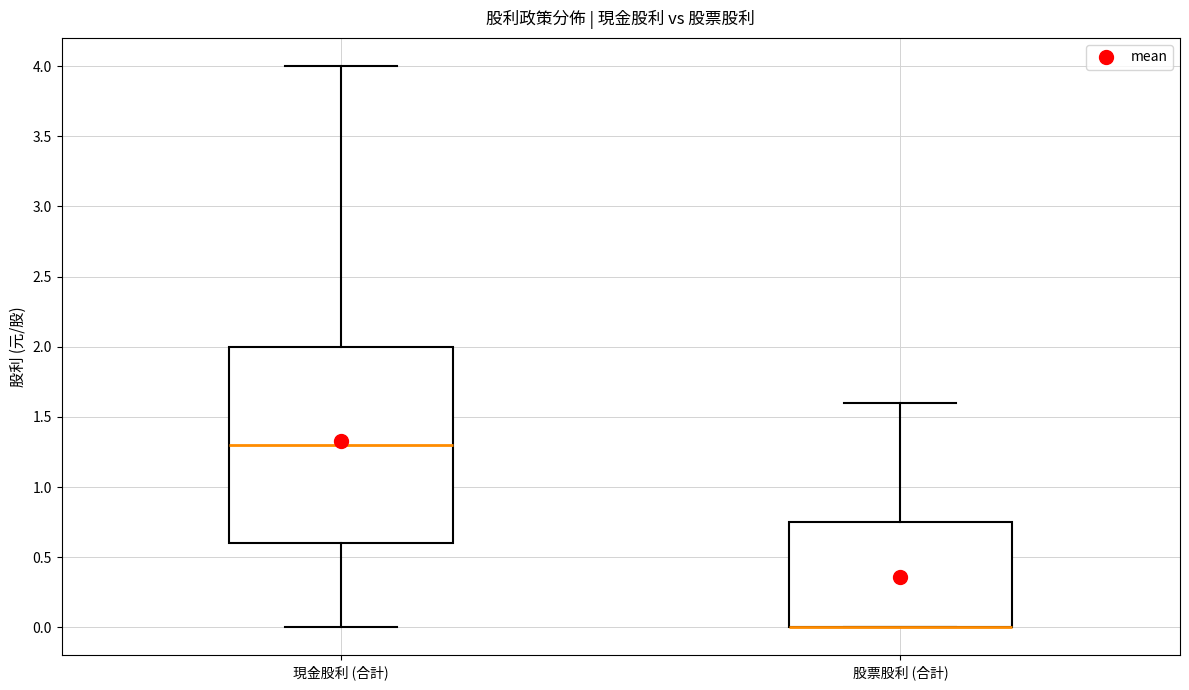

Where does the median line of the box for 現金股利 (合計) sit on the y-axis? The values are not printed on the chart, so give them approximately, as read against the axis.

1.30